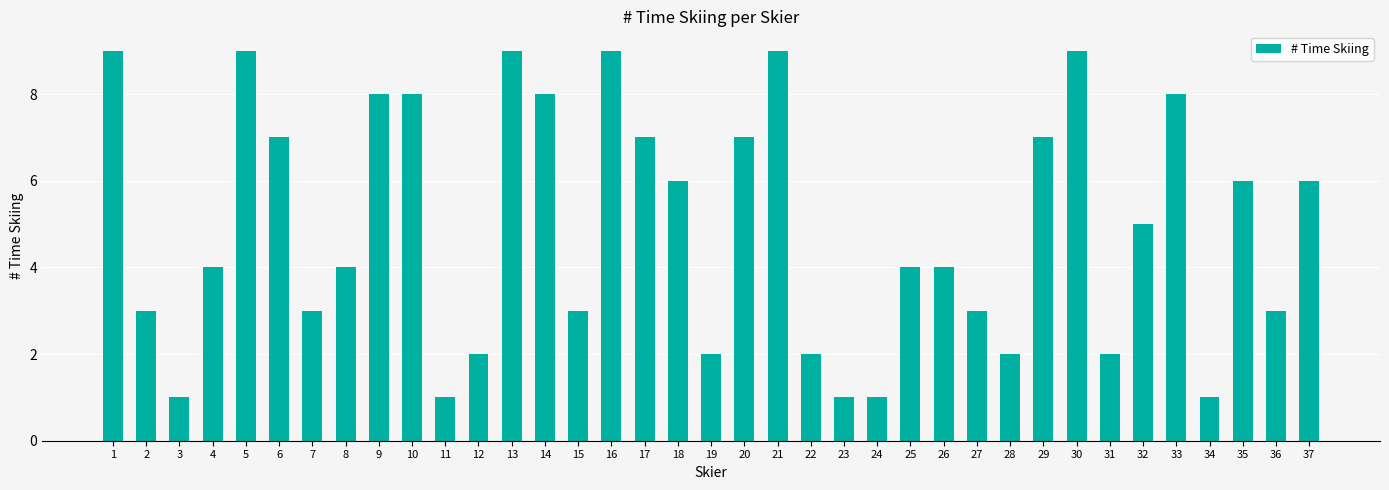

What is the difference between the maximum and second lowest values?

8